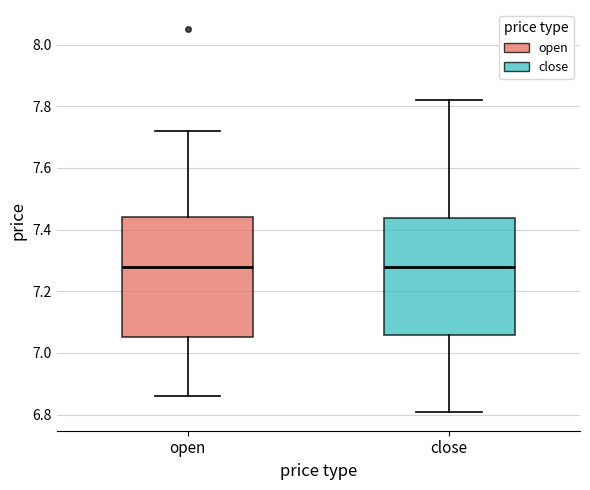

Reading left to right, read every box against the y-axis: the position of its median line, the range the box covers, and the ends of its whiskers. The values are not printed on the chart, so give them approximately, as read against the axis.

open: median 7.28, box 7.06 to 7.44, whiskers 6.86 to 7.72
close: median 7.28, box 7.06 to 7.44, whiskers 6.82 to 7.82